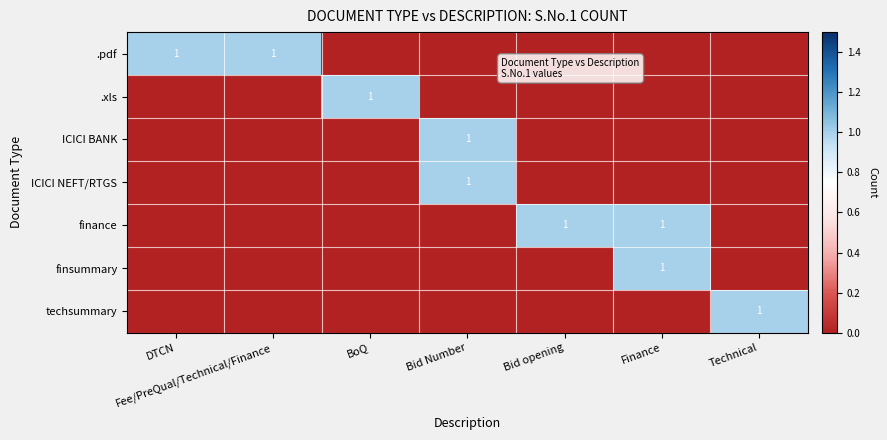

The value of .pdf at Fee/PreQual/Technical/Finance is 1. True or false?

True